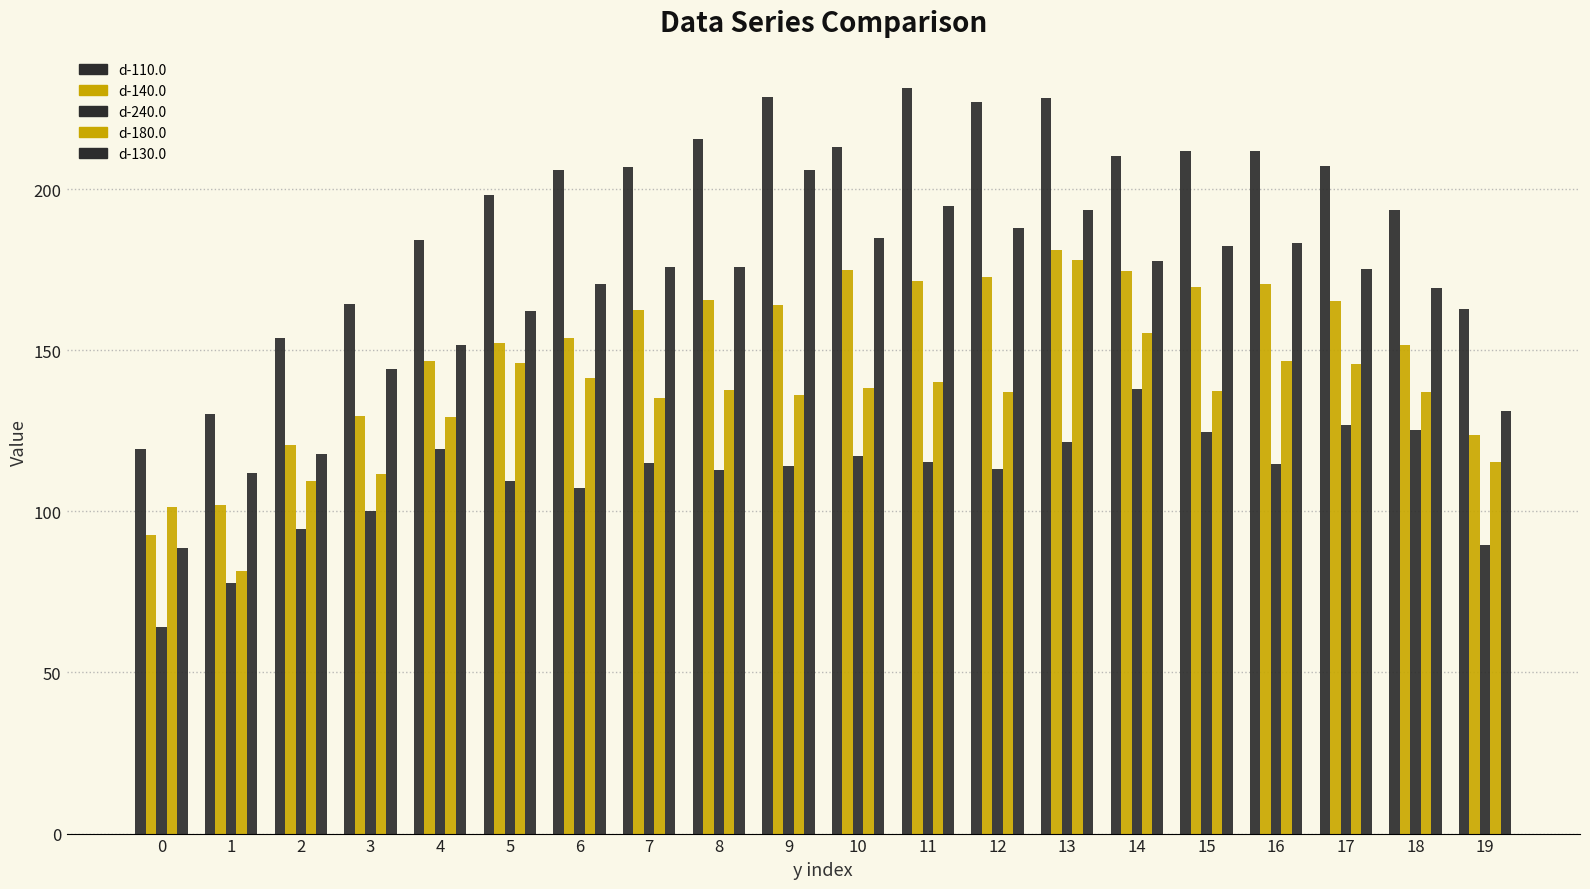

How many distinct data groups are displayed?

5